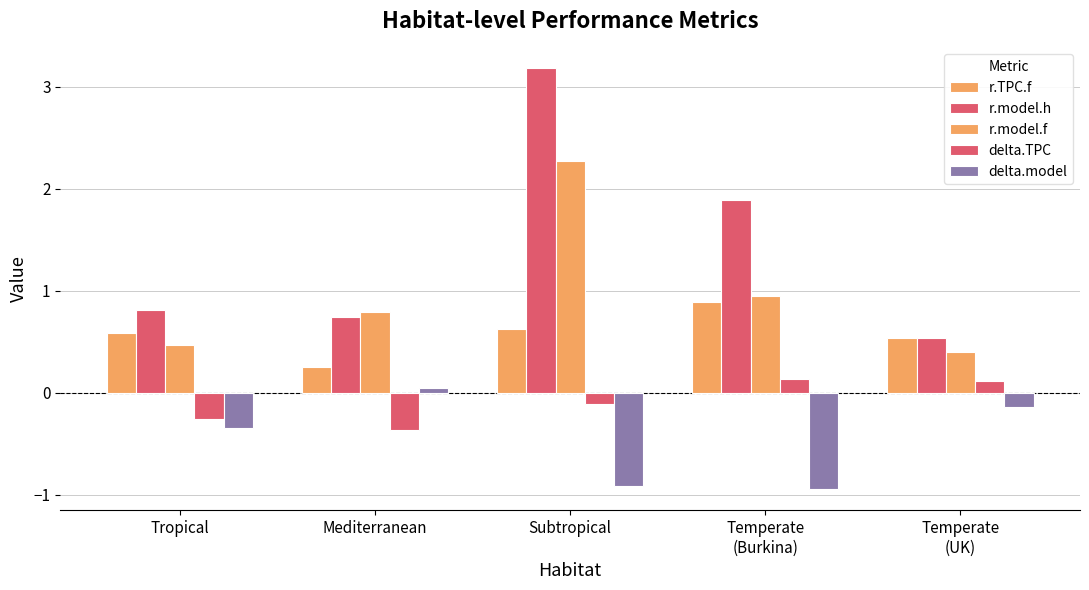

Are the bars grouped side by side (vs. stacked)?

Yes